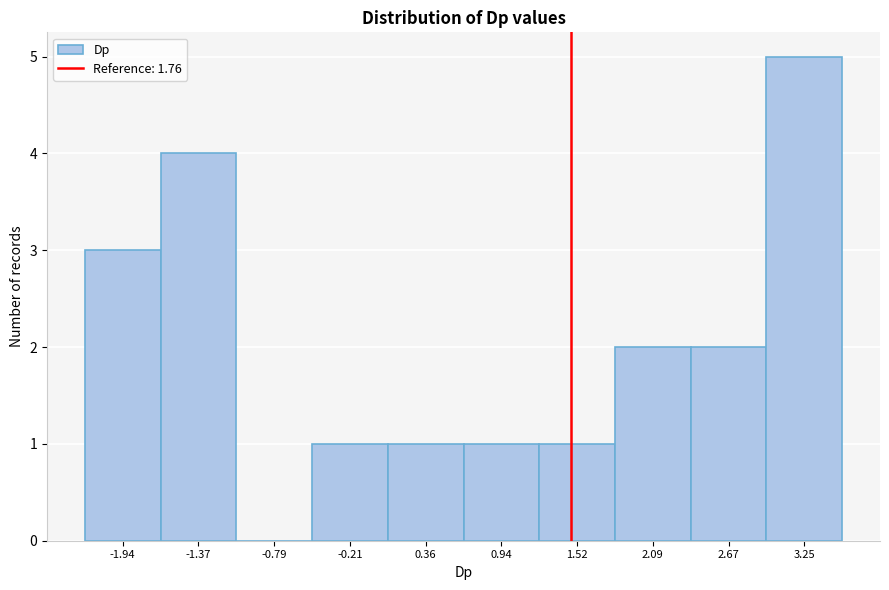

Reading left to right, transcribe all the data shown in this chart.

-1.94=3	-1.37=4	-0.79=0	-0.21=1	0.36=1	0.94=1	1.52=1	2.09=2	2.67=2	3.25=5